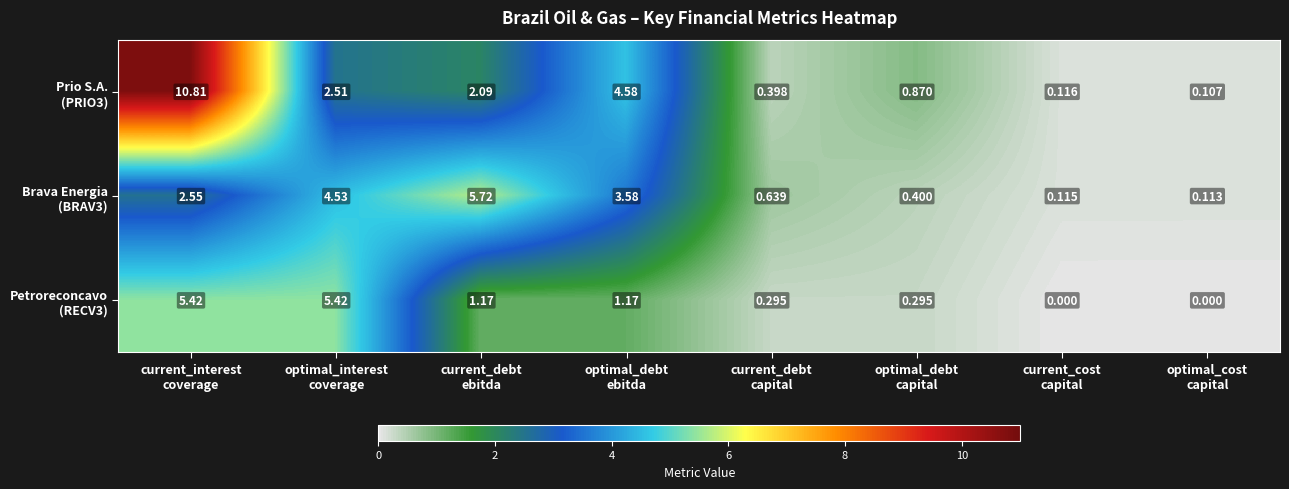

How many distinct data groups are displayed?

3